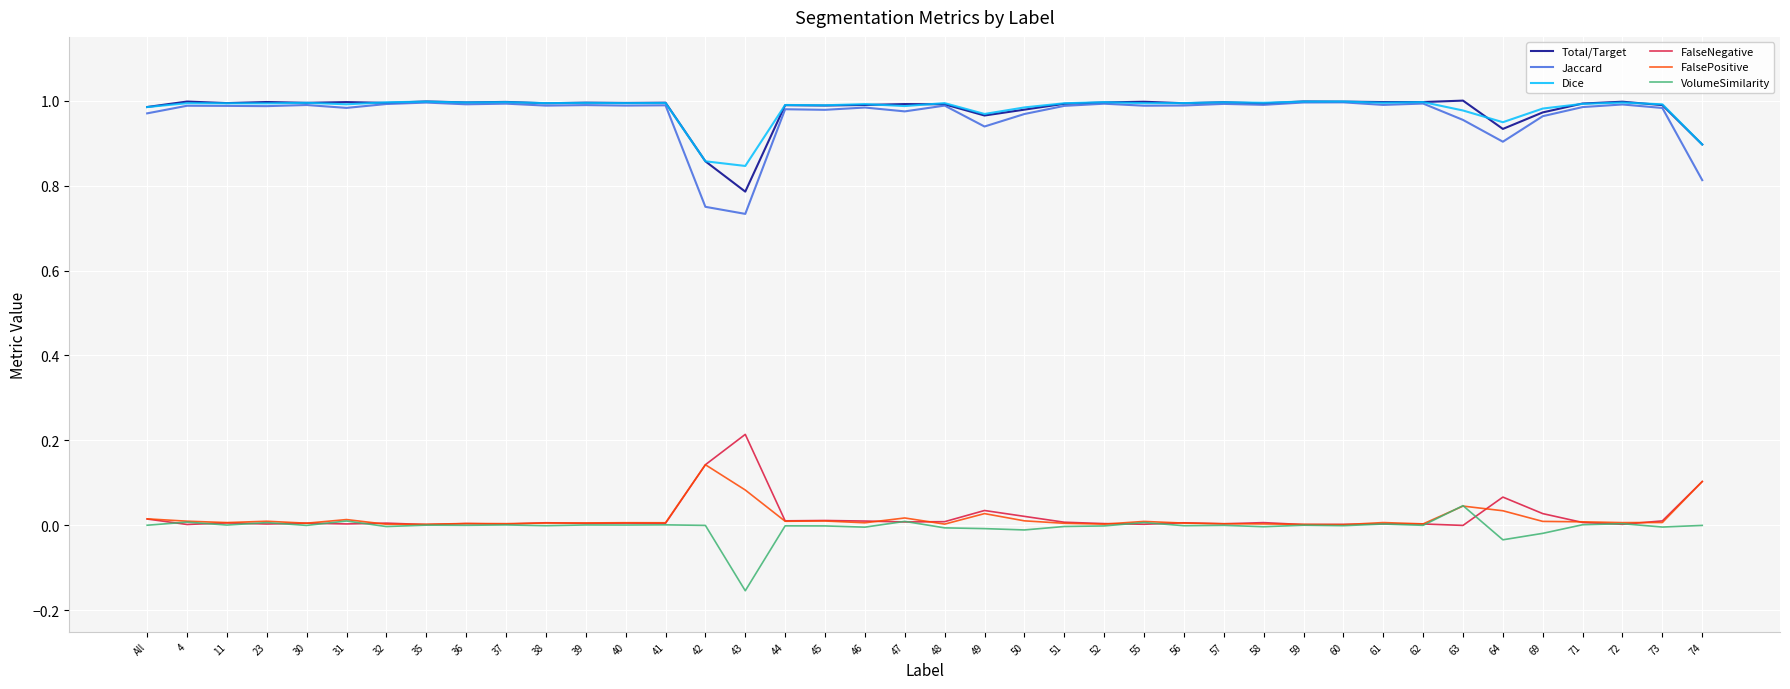

True or false: FalsePositive and Total/Target intersect in this chart.

False